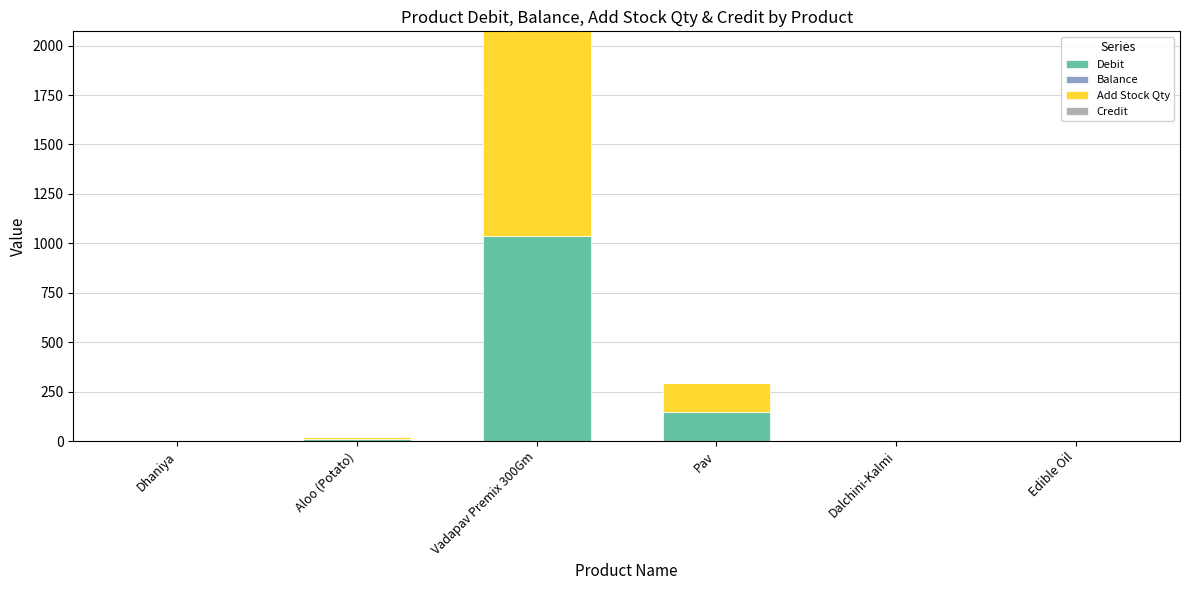

Where is Debit nearest to the value 518?

Pav